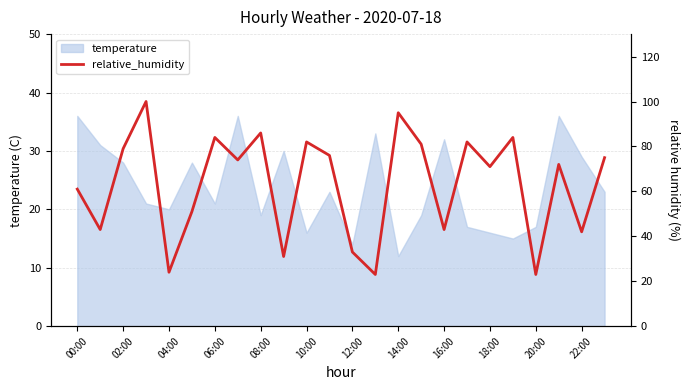

The value of temperature at 18:00 is 8. True or false?

False